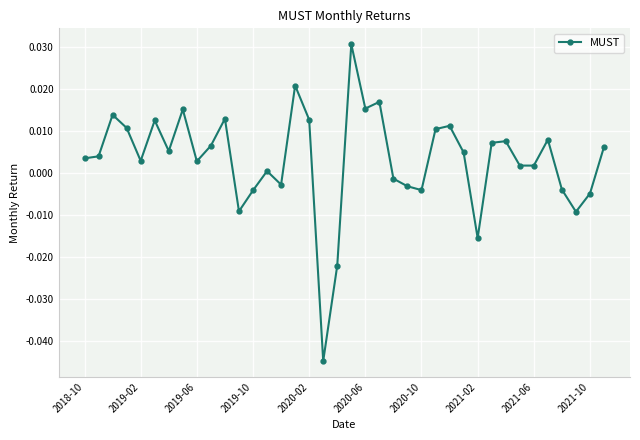

True or false: there are more than 1 points higher than both neighbors.

True